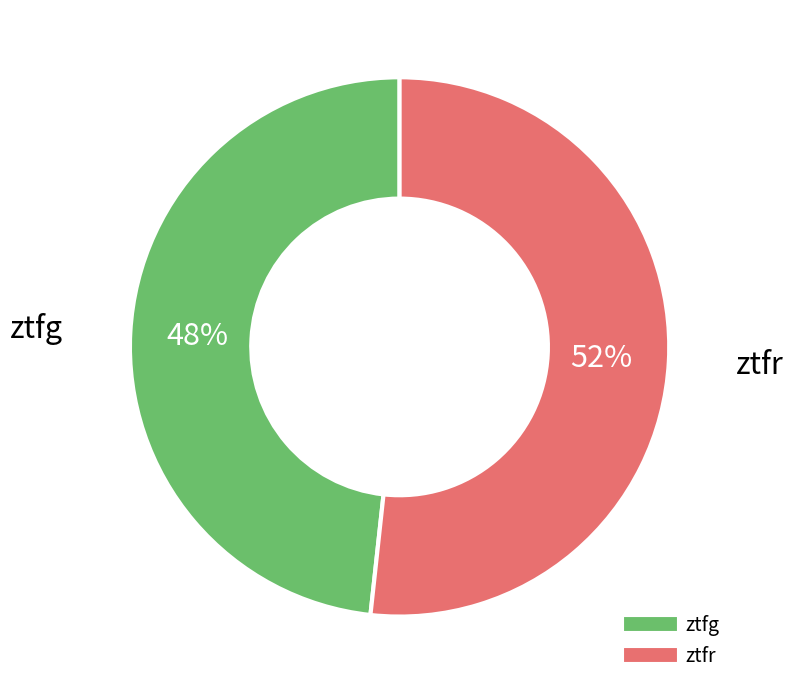

To the nearest percent, what is the average slice percentage?

50%